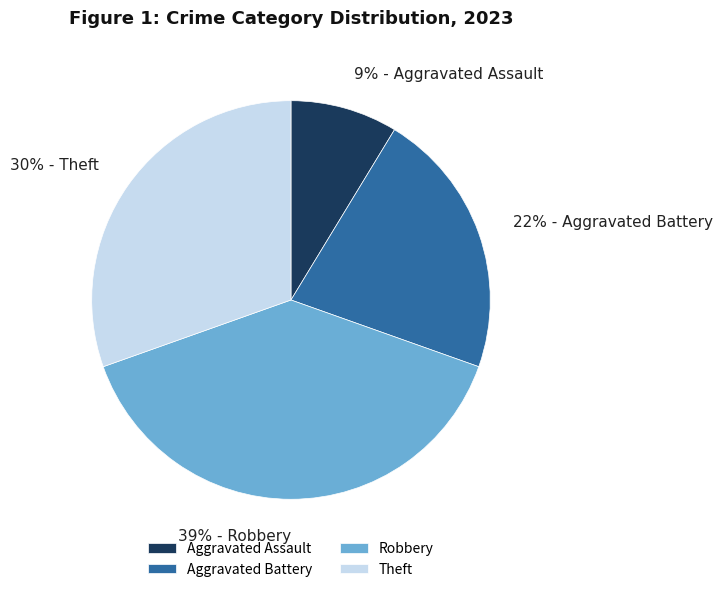

Which category has the smallest portion of the pie?

Aggravated Assault